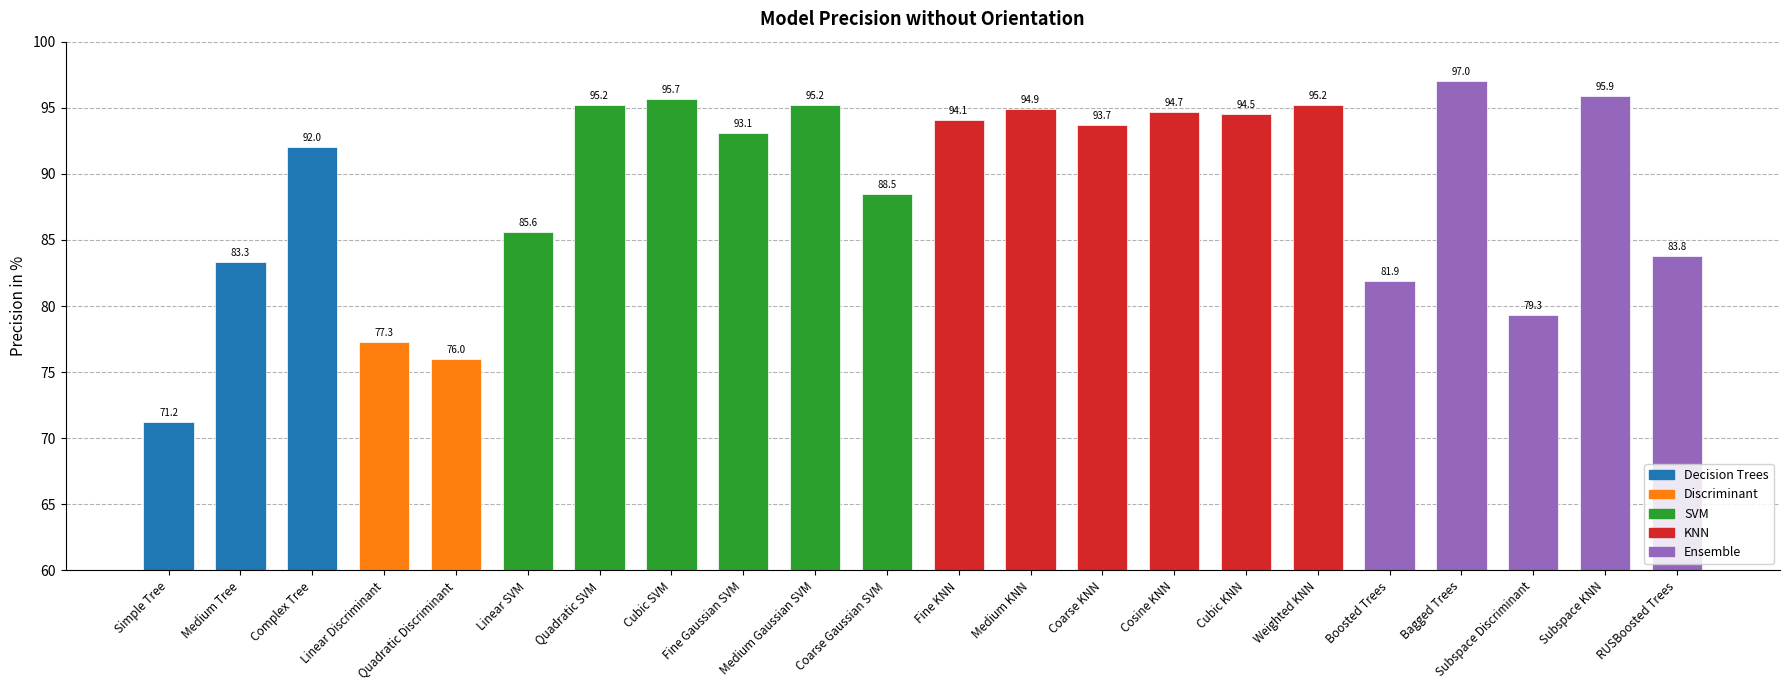

At which label is the value closest to 84?

RUSBoosted Trees